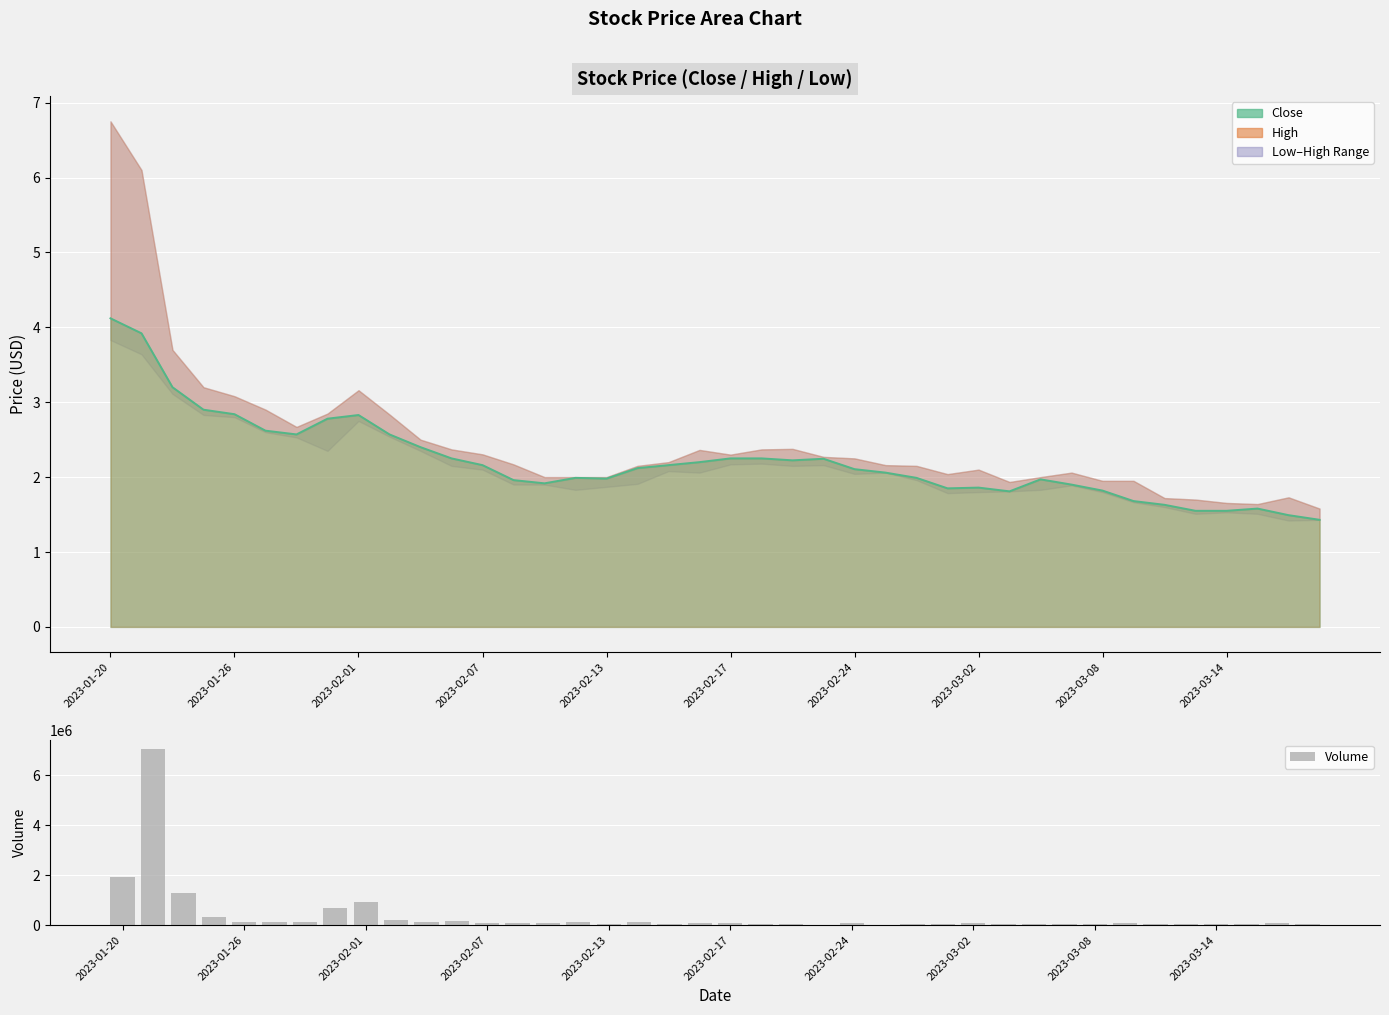

Between 29 and 12, which is larger?

12